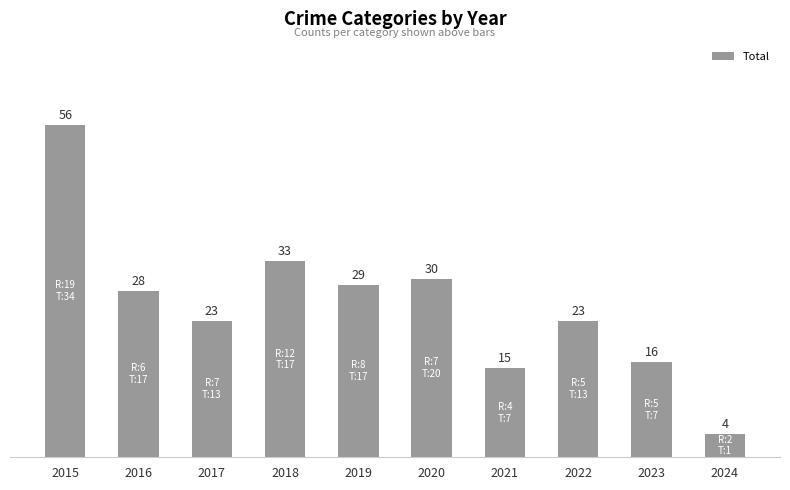

At which label is the value closest to 30?

2020